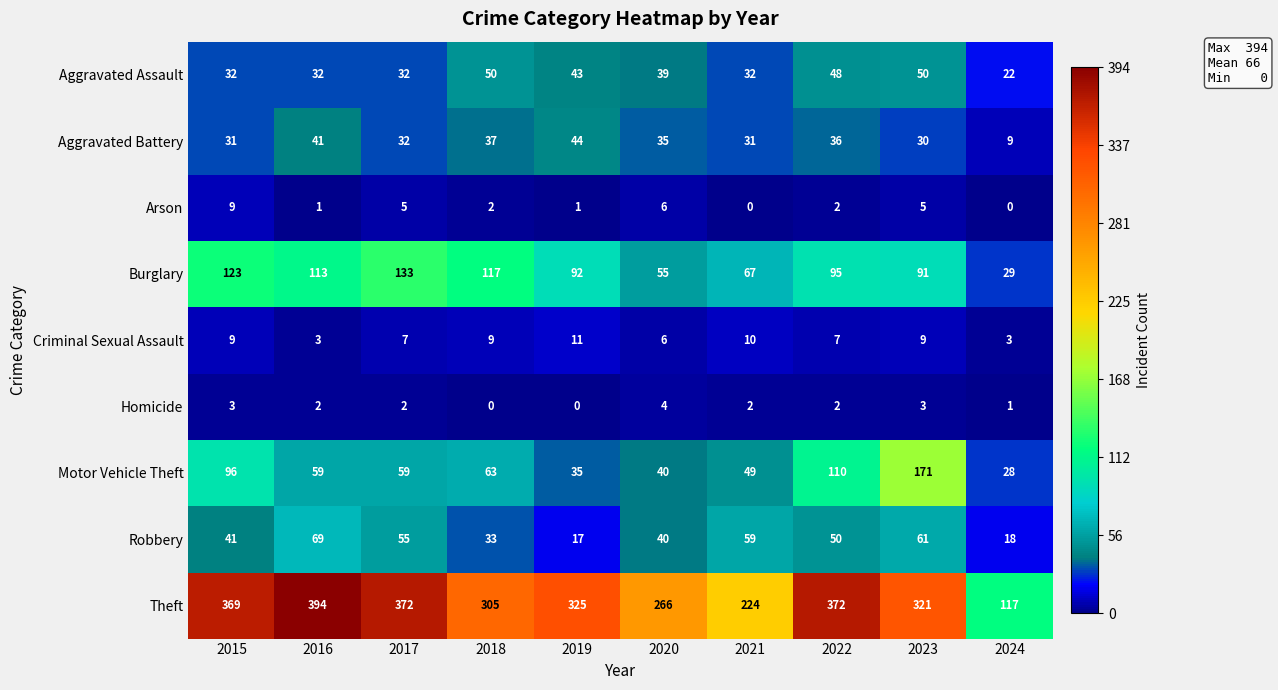

List the series in order of their peak value, highest first.

Theft, Motor Vehicle Theft, Burglary, Robbery, Aggravated Assault, Aggravated Battery, Criminal Sexual Assault, Arson, Homicide